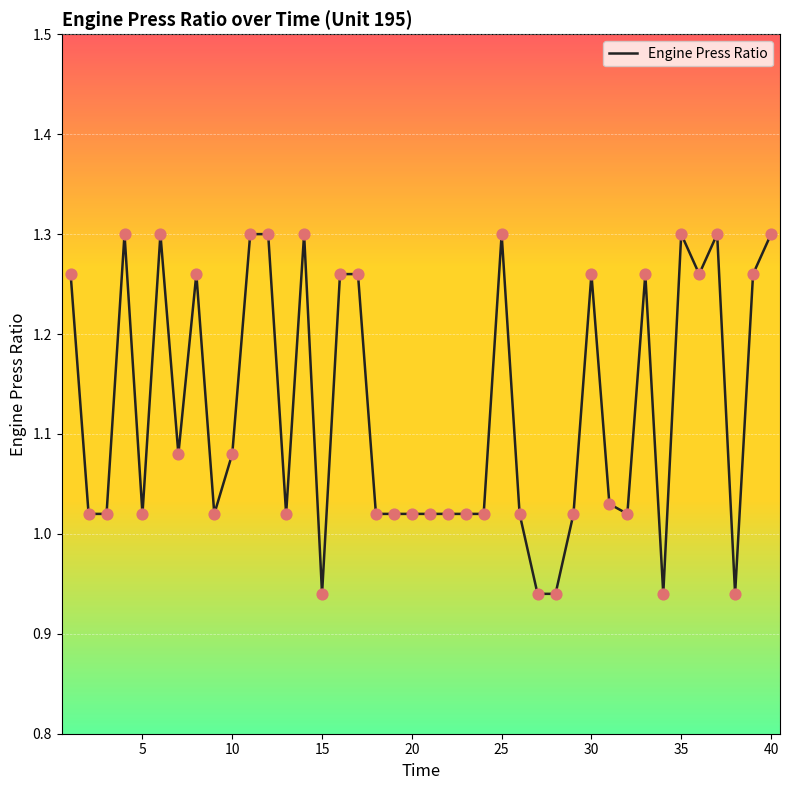

What is the difference between the maximum and minimum values?

0.4